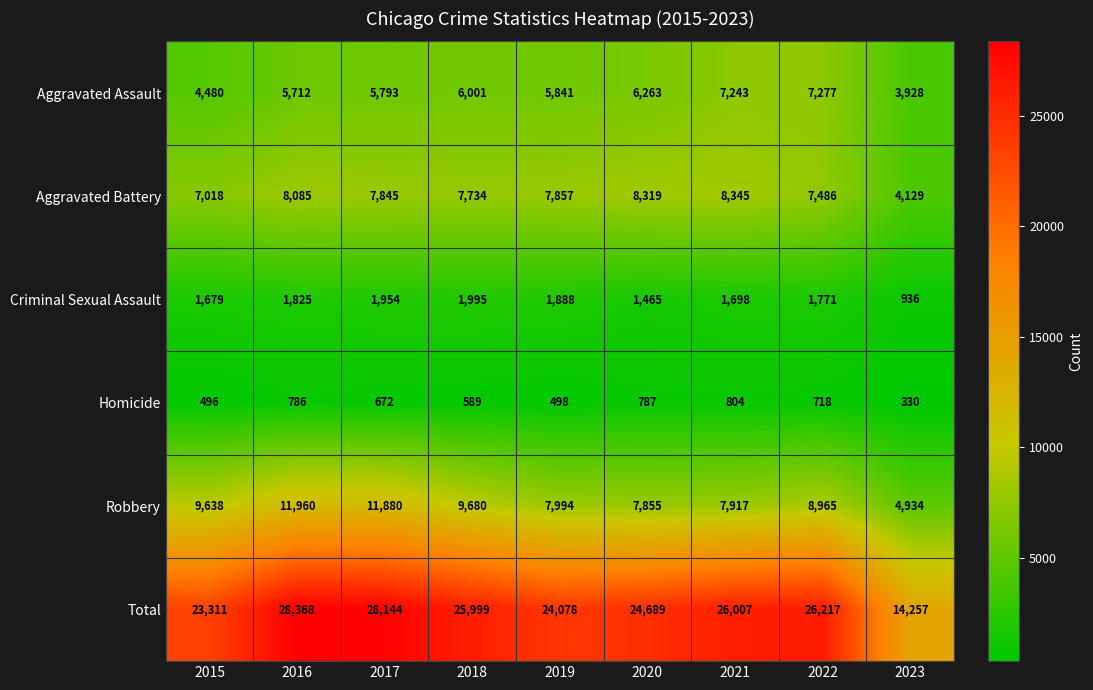

Read the Robbery value at 2023.

4934